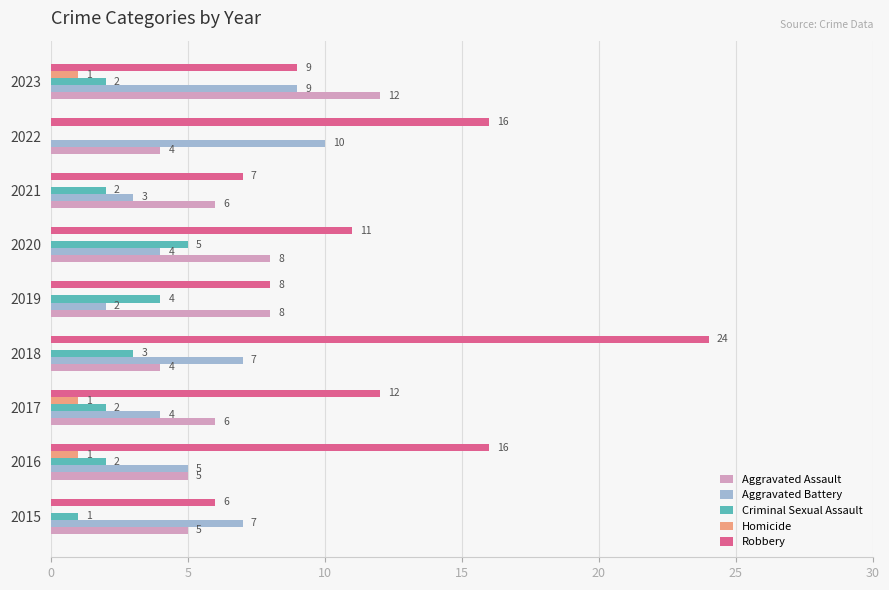

Is it true that Homicide equals 2 at 2016?

False